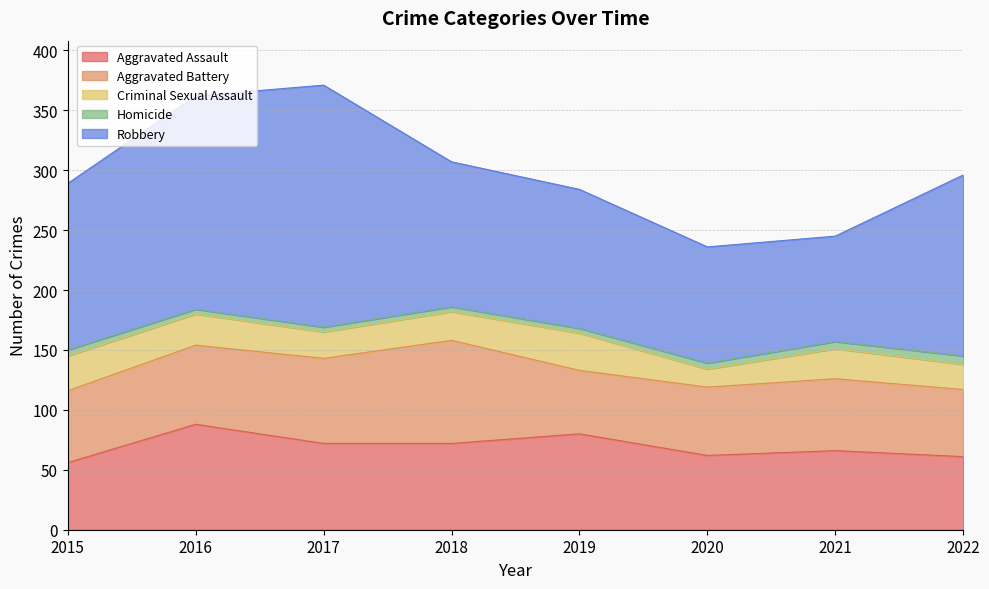

What is the value of the Aggravated Assault point at the 4th from the left?

72